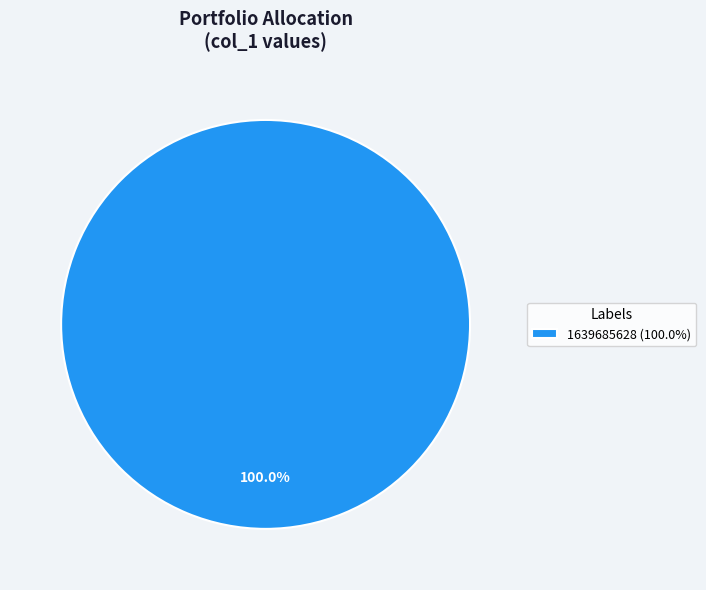

Rank the categories by value from highest to lowest.

1639685628 (100.0%)